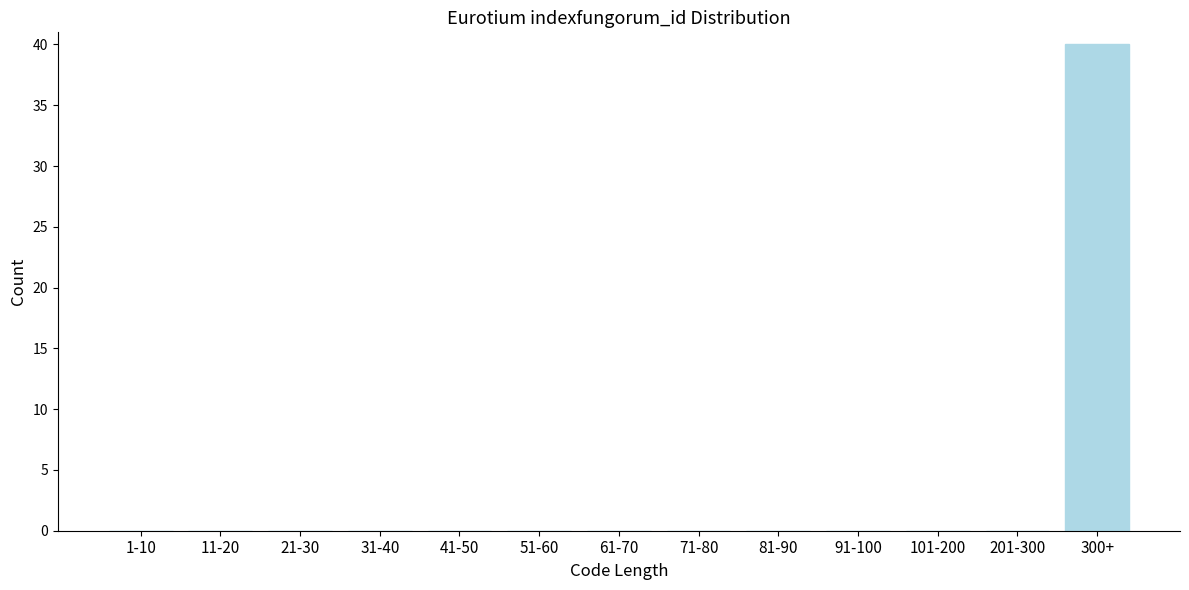

Reading left to right, what are all the values shown in this chart?

1-10=0	11-20=0	21-30=0	31-40=0	41-50=0	51-60=0	61-70=0	71-80=0	81-90=0	91-100=0	101-200=0	201-300=0	300+=40